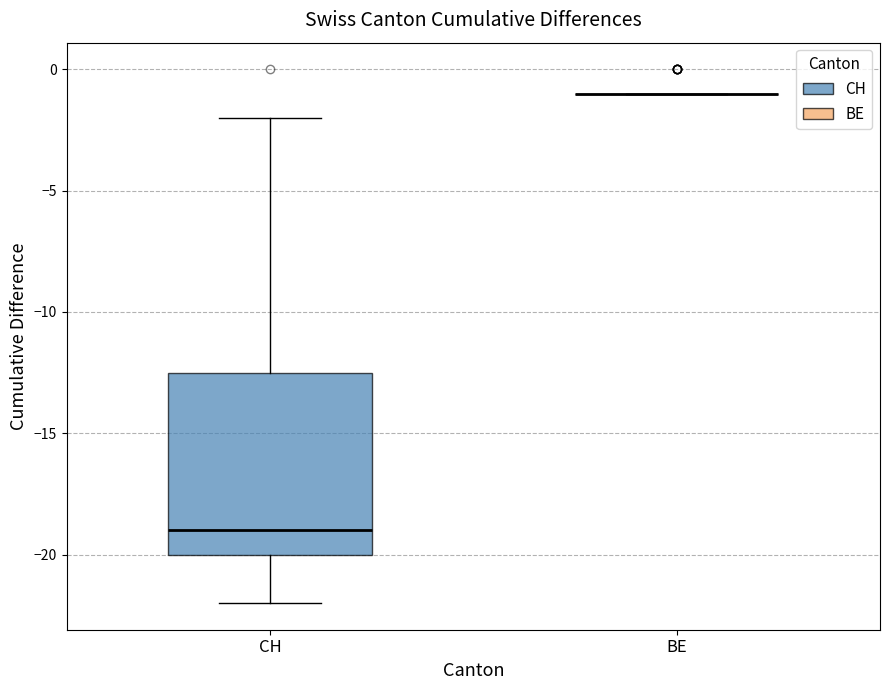

Reading left to right, read every box against the y-axis: the position of its median line, the range the box covers, and the ends of its whiskers. The values are not printed on the chart, so give them approximately, as read against the axis.

CH: median -19.0, box -20.0 to -12.5, whiskers -22.0 to -2.0
BE: box collapsed to a line at -1.0, whiskers -1.0 to -1.0